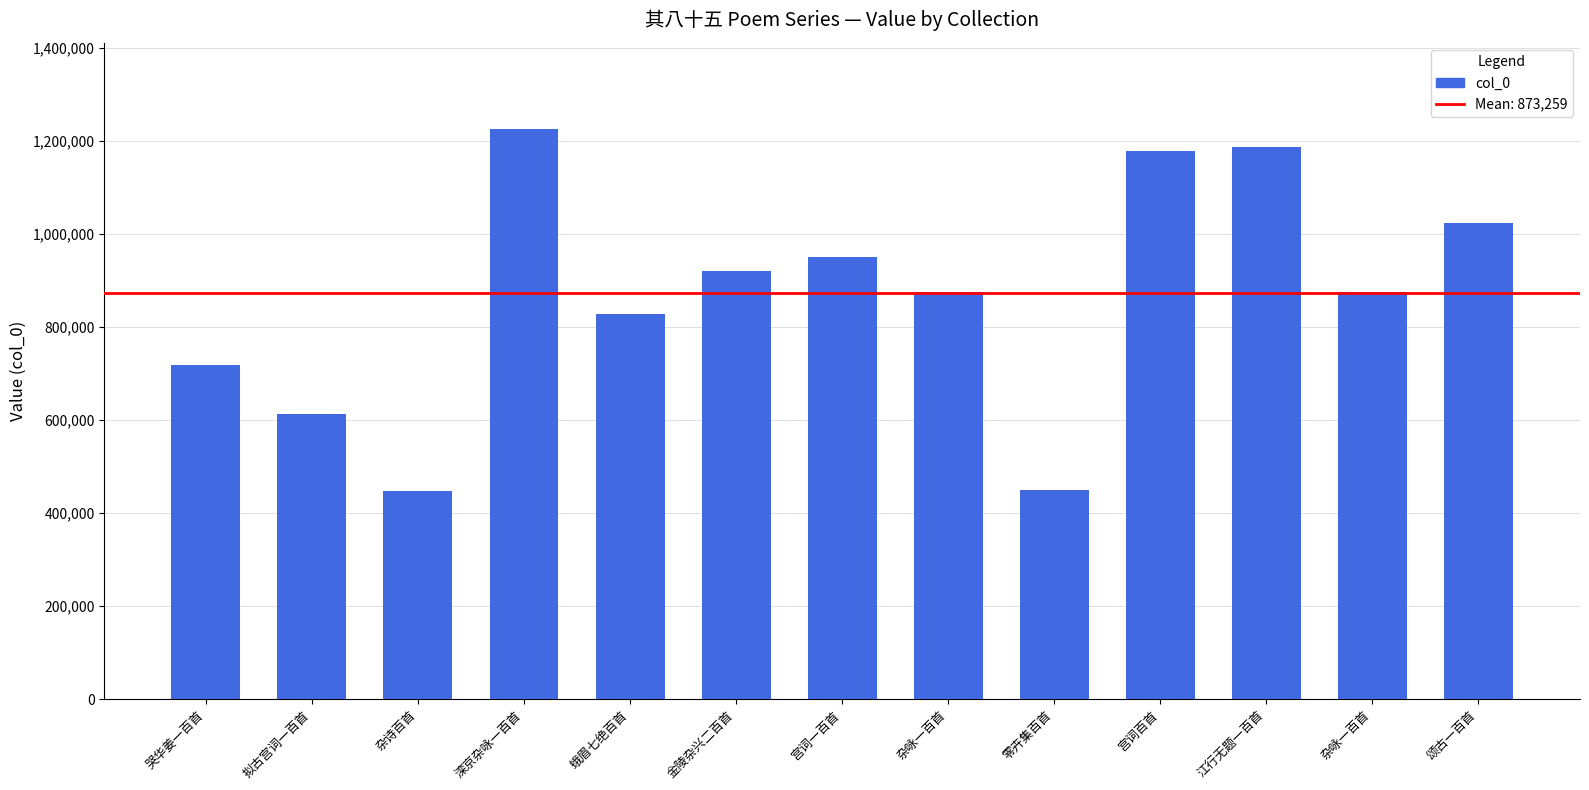

Does the chart contain any negative values?

No